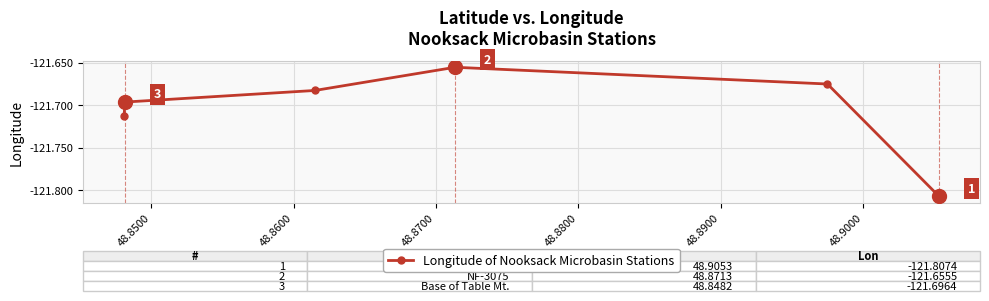

What is the minimum value shown in the chart?

-121.8